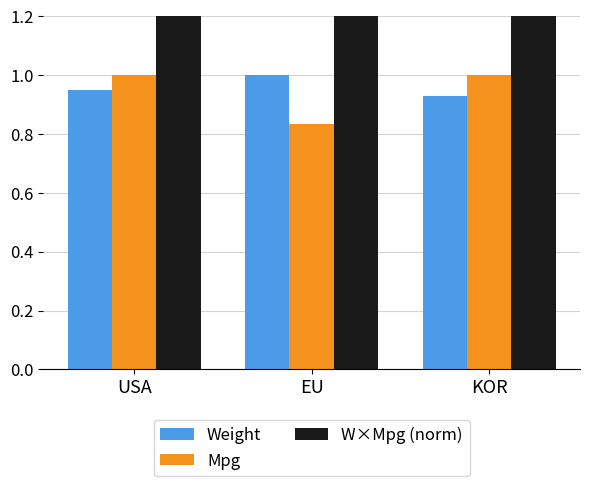

What is the lowest value of the Weight series?

0.9